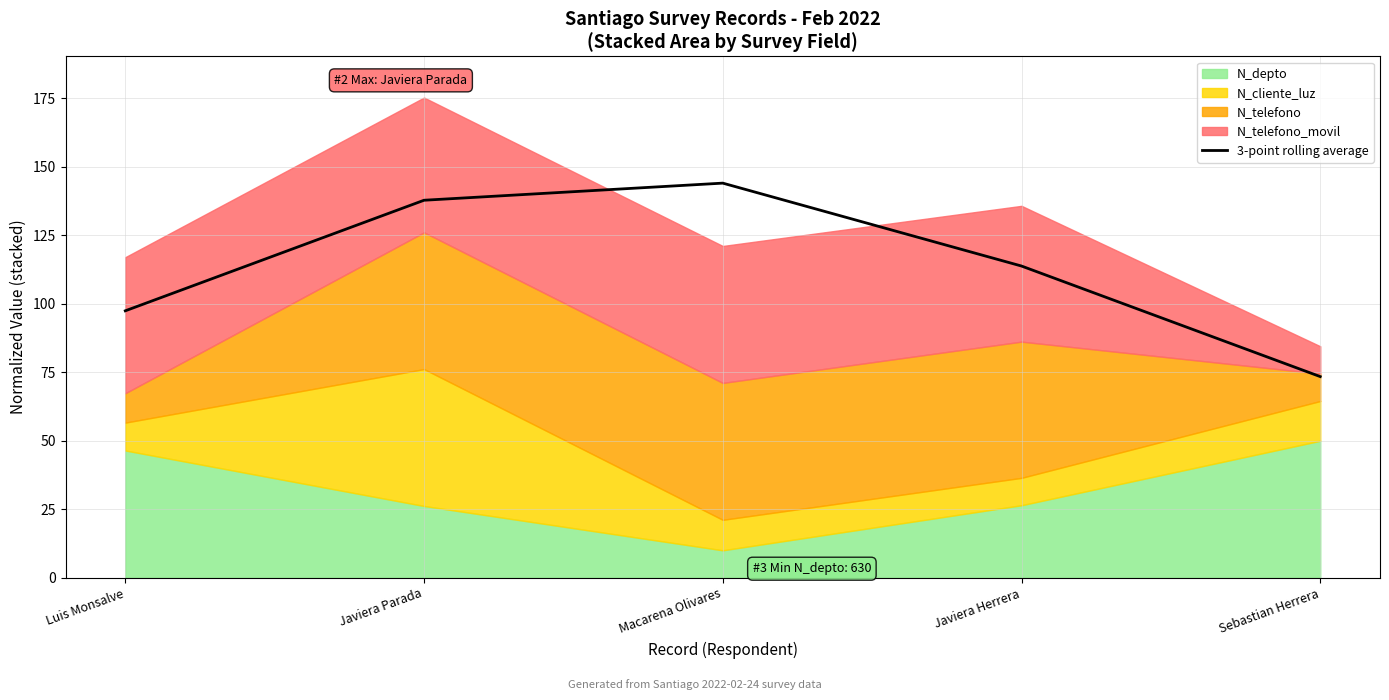

List the labels in order of value, smallest first.

Sebastian Herrera, Luis Monsalve, Javiera Herrera, Javiera Parada, Macarena Olivares